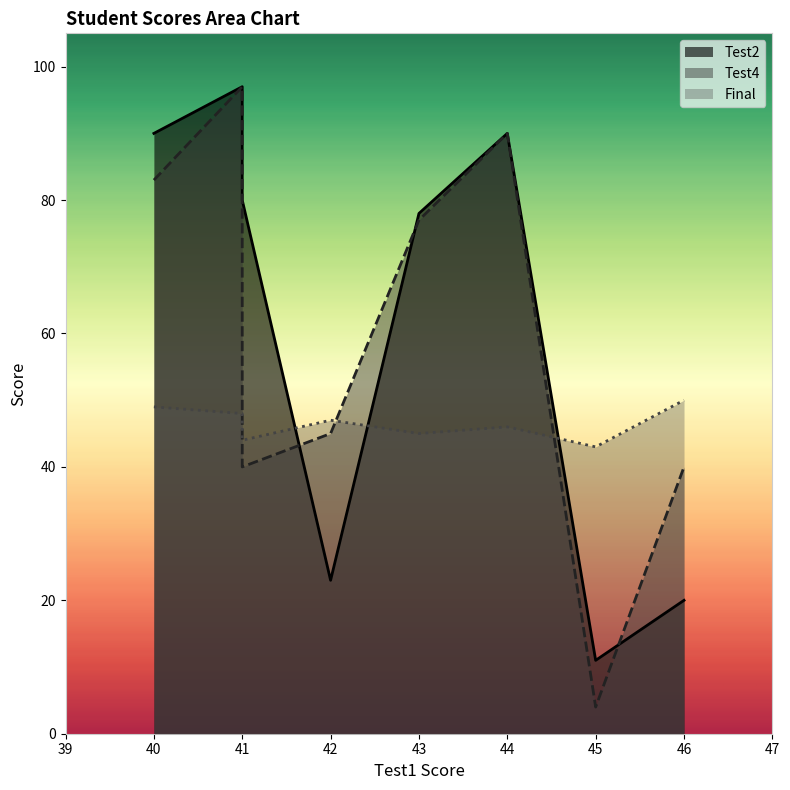

Reading right to left, extract all data points from this chart.

Final: 50	43	46	45	47	44	48	49
Test2: 20	11	90	78	23	80	97	90
Test4: 40	4	90	77	45	40	97	83